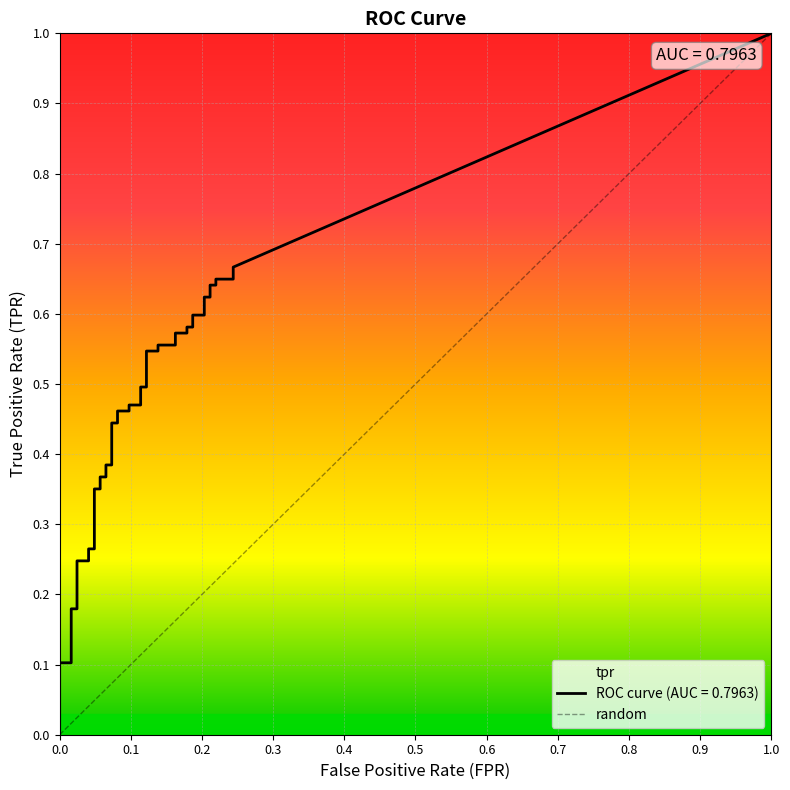

Is it true that tpr equals 0.1 at 37?

False